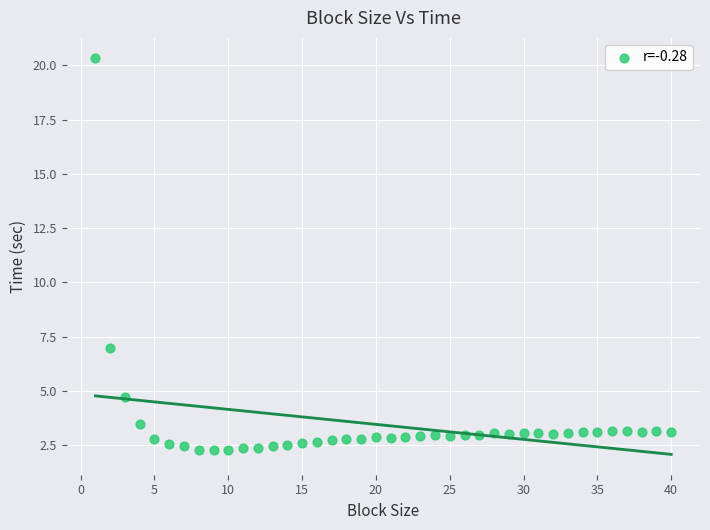

What Y value in the scatter plot is closest to 11?

7.0